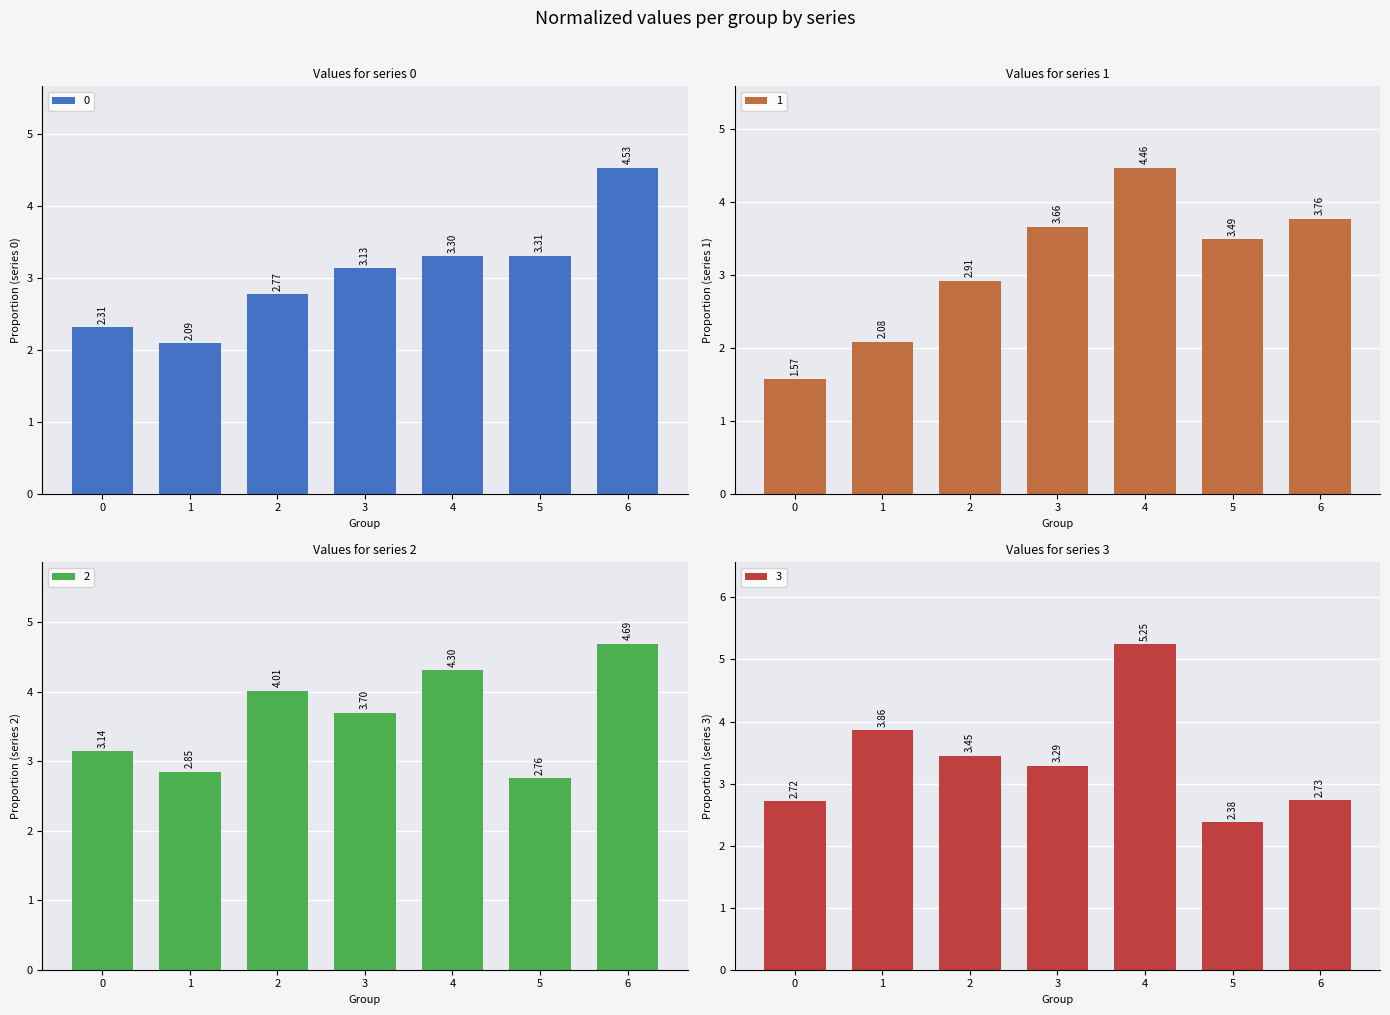

List the series in order of their peak value, highest first.

3, 2, 0, 1